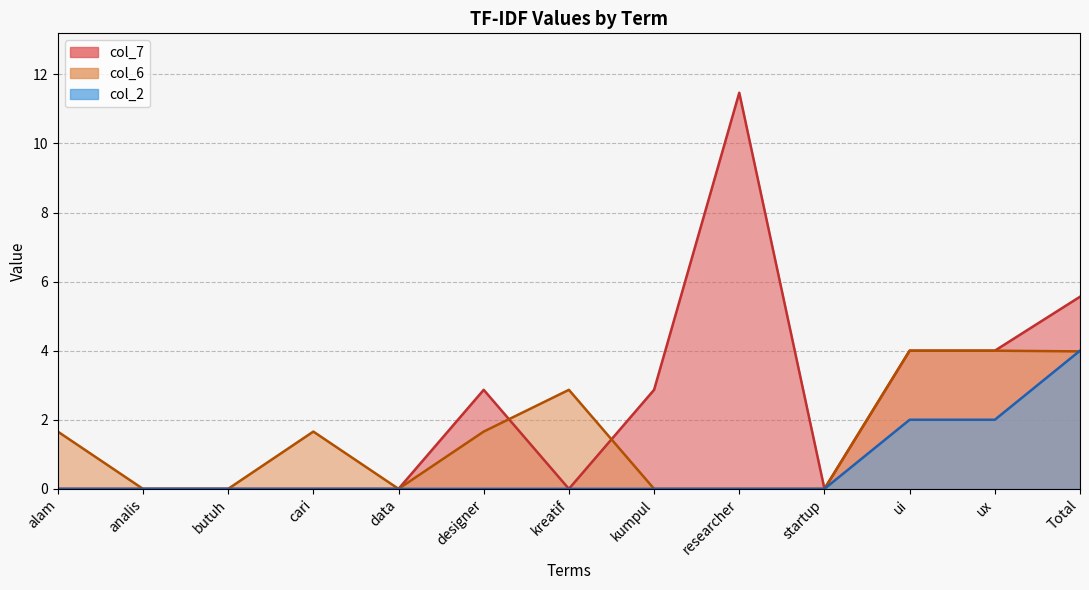

What are all the series names shown in the legend?

col_7, col_6, col_2